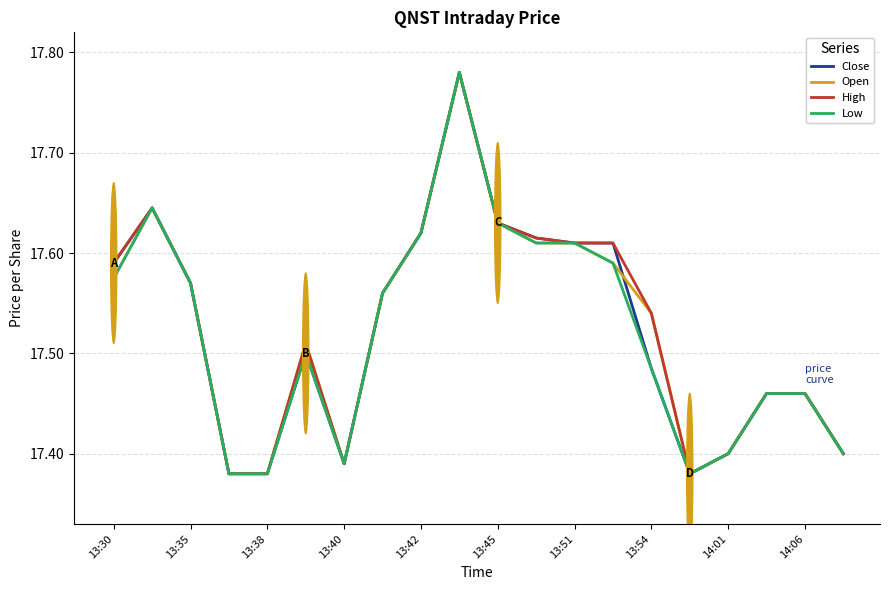

Which series has the largest total across all categories?

High